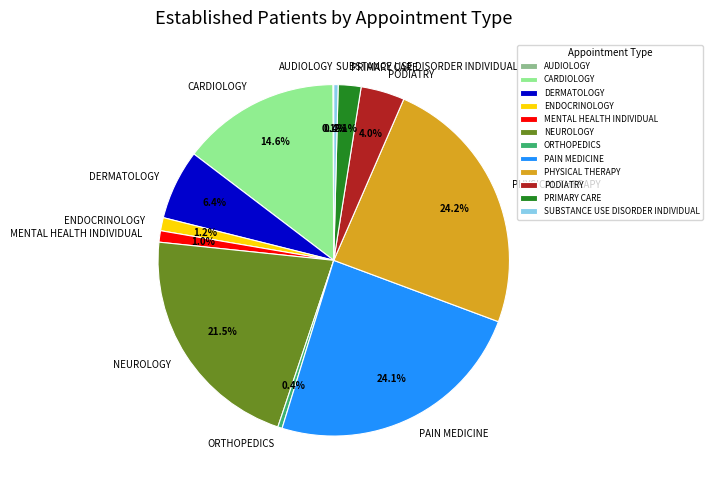

To the nearest percent, what is the difference between the NEUROLOGY and PAIN MEDICINE slice percentages?

3%